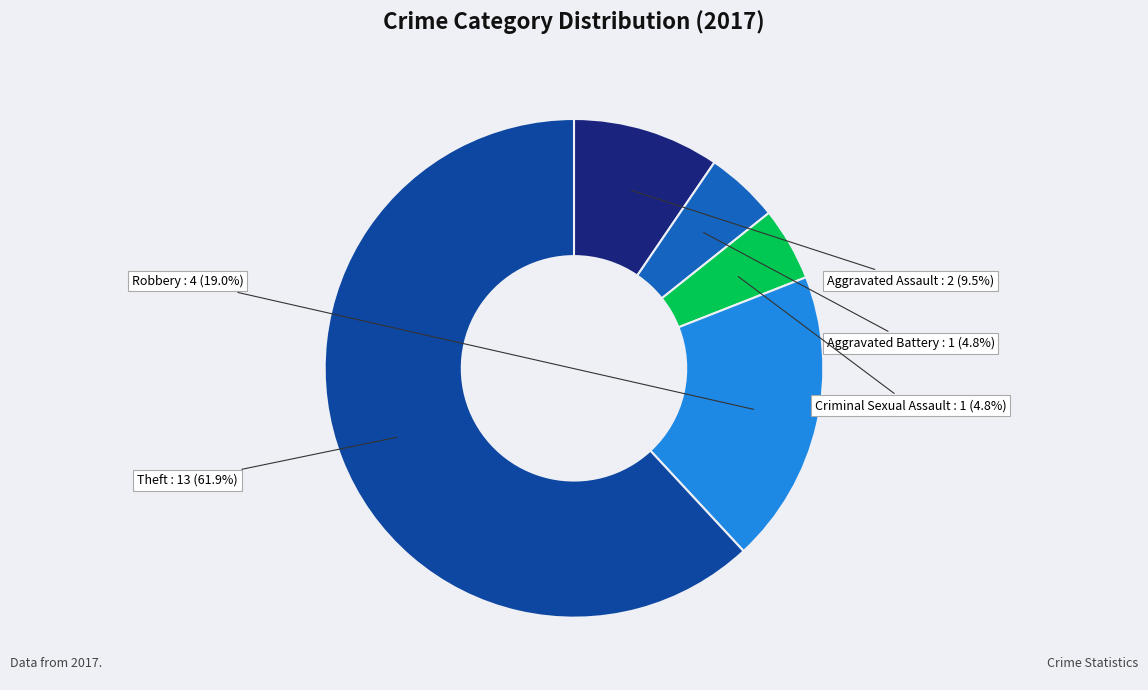

Combined, do Aggravated Assault and Criminal Sexual Assault account for over 50%?

No